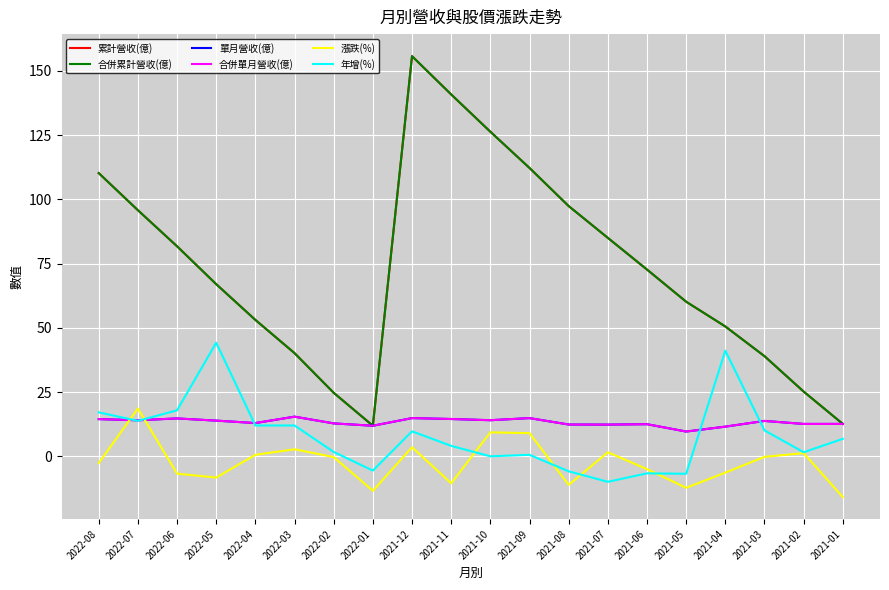

Does the chart have visible grid lines?

Yes